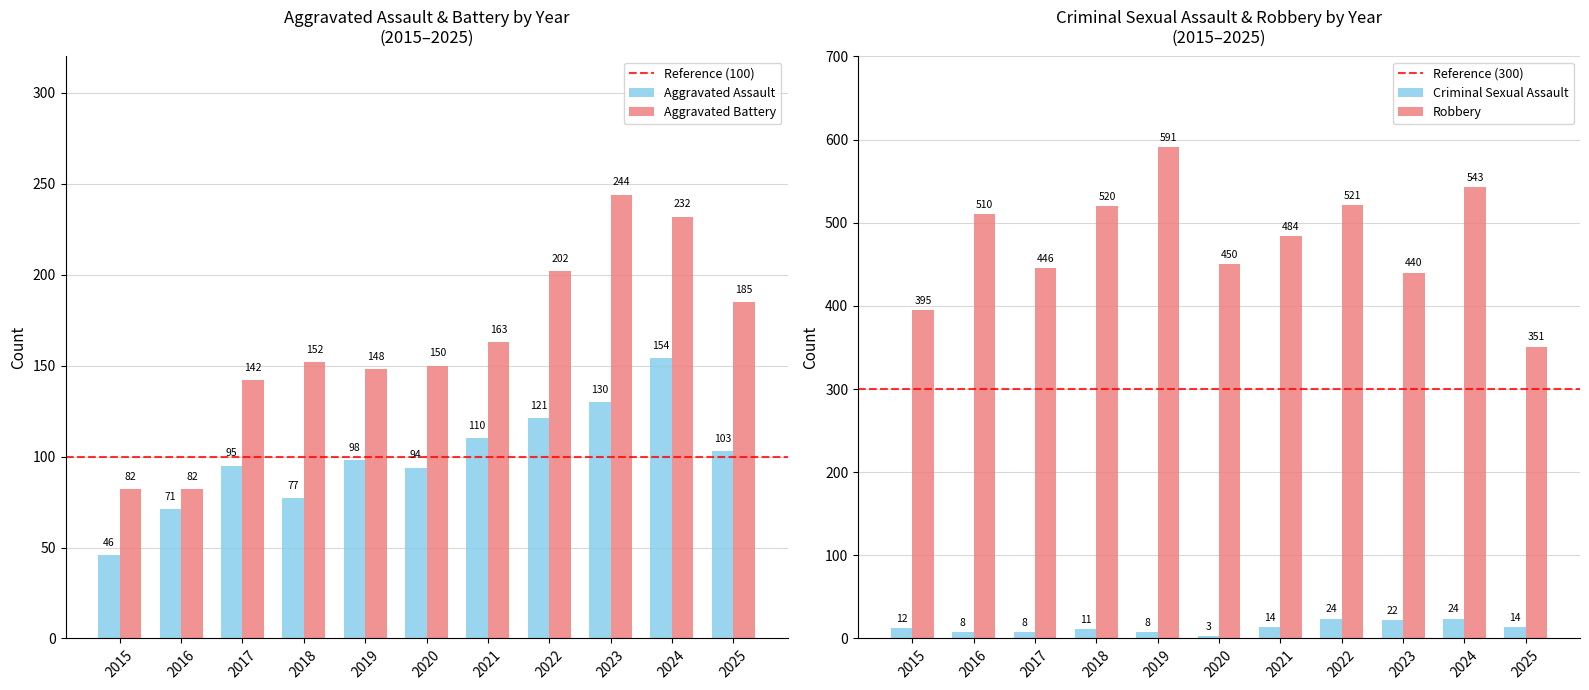

How many values in the Criminal Sexual Assault series are below 12?

5